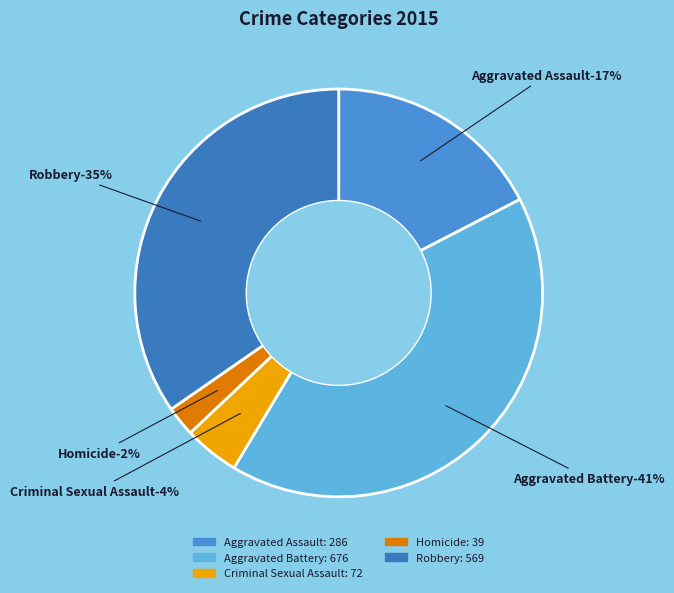

What is the ratio of the value at Aggravated Assault to the value at Robbery?

0.5